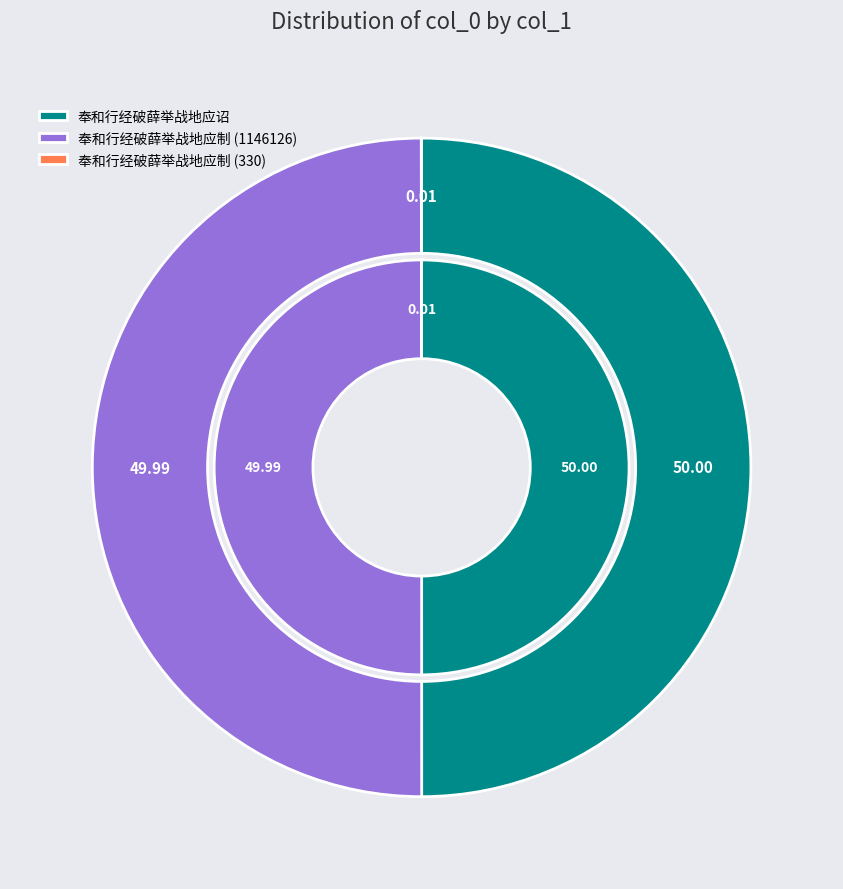

Which slice is the largest?

奉和行经破薛举战地应诏